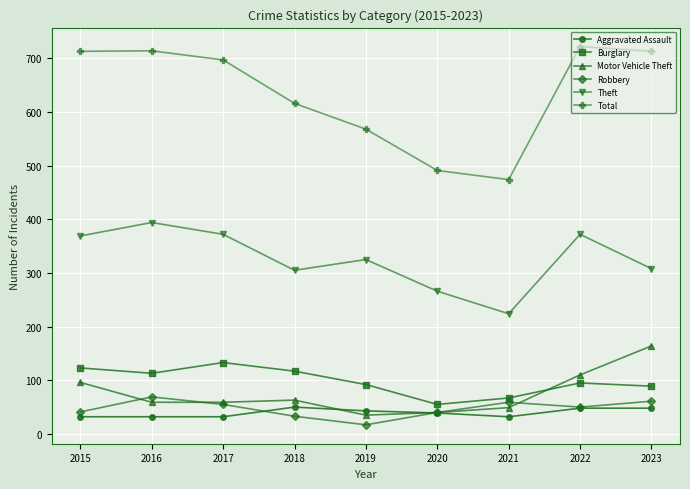

The Burglary series shows 67 at 2021. True or false?

True